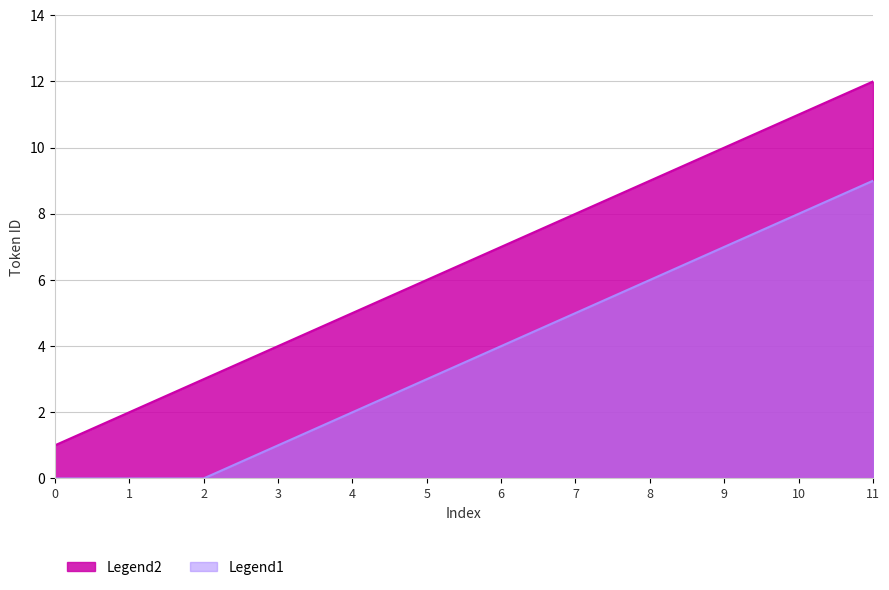

What is the greatest value displayed?

12